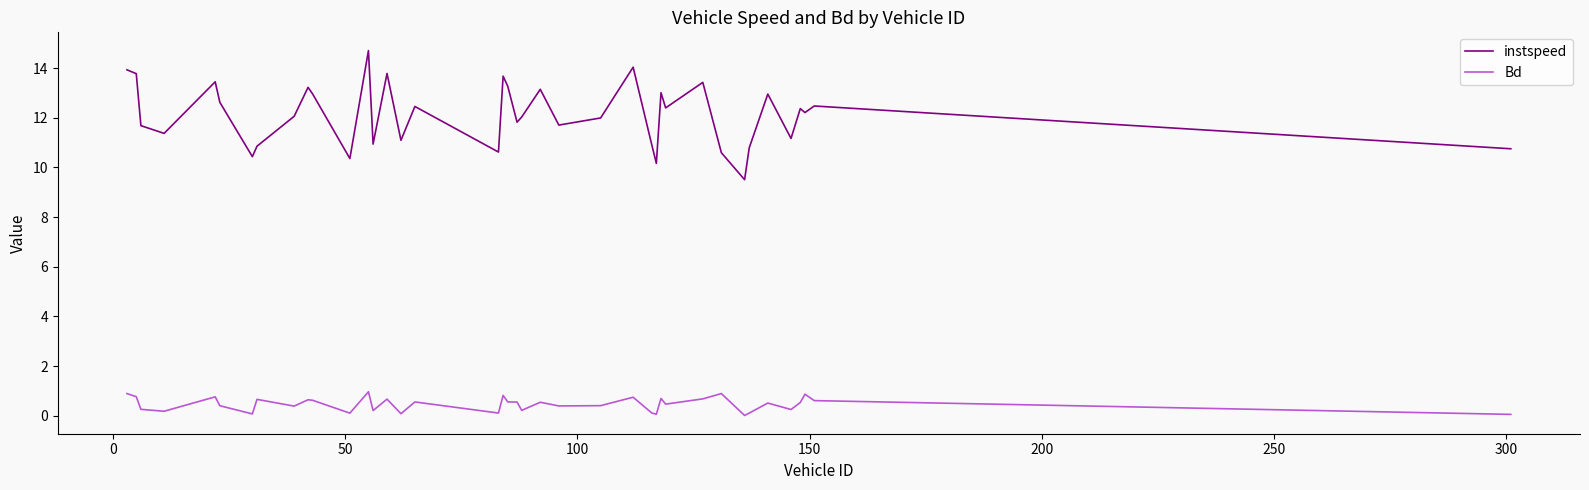

True or false: Bd and instspeed intersect in this chart.

False